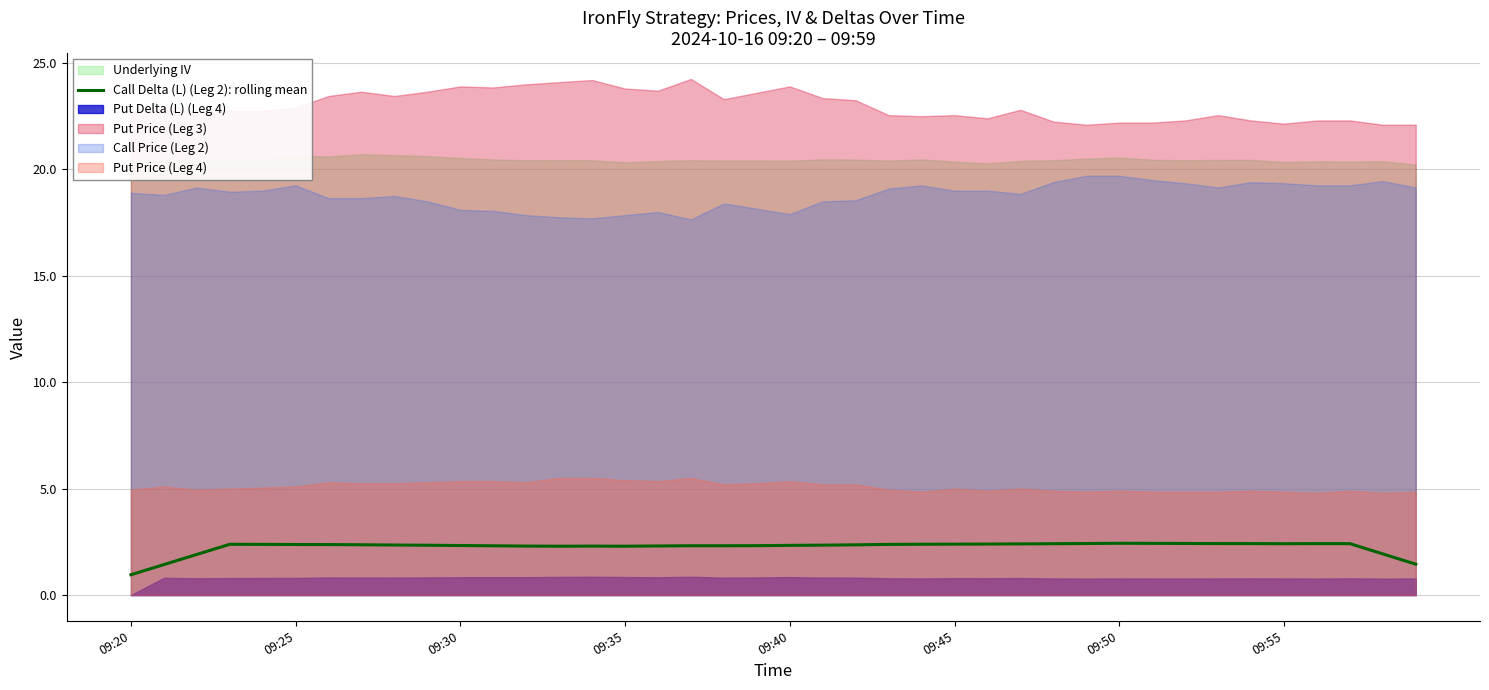

What is the highest value of the Call Delta (L) (Leg 2): rolling mean series?

2.4